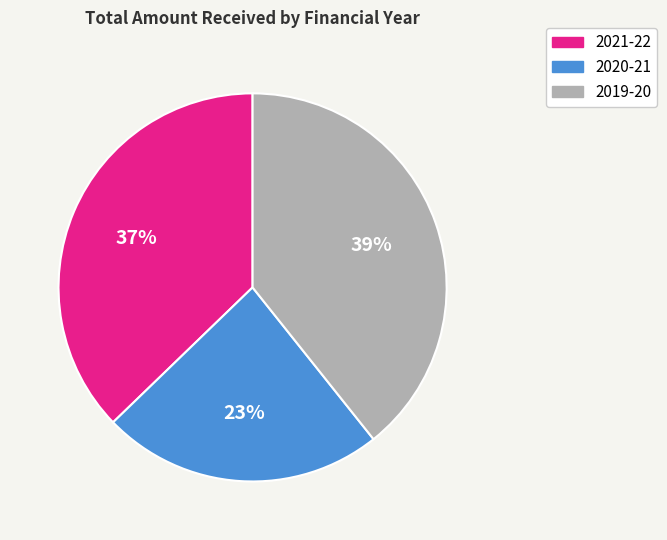

Rank the categories by value from lowest to highest.

2020-21, 2021-22, 2019-20